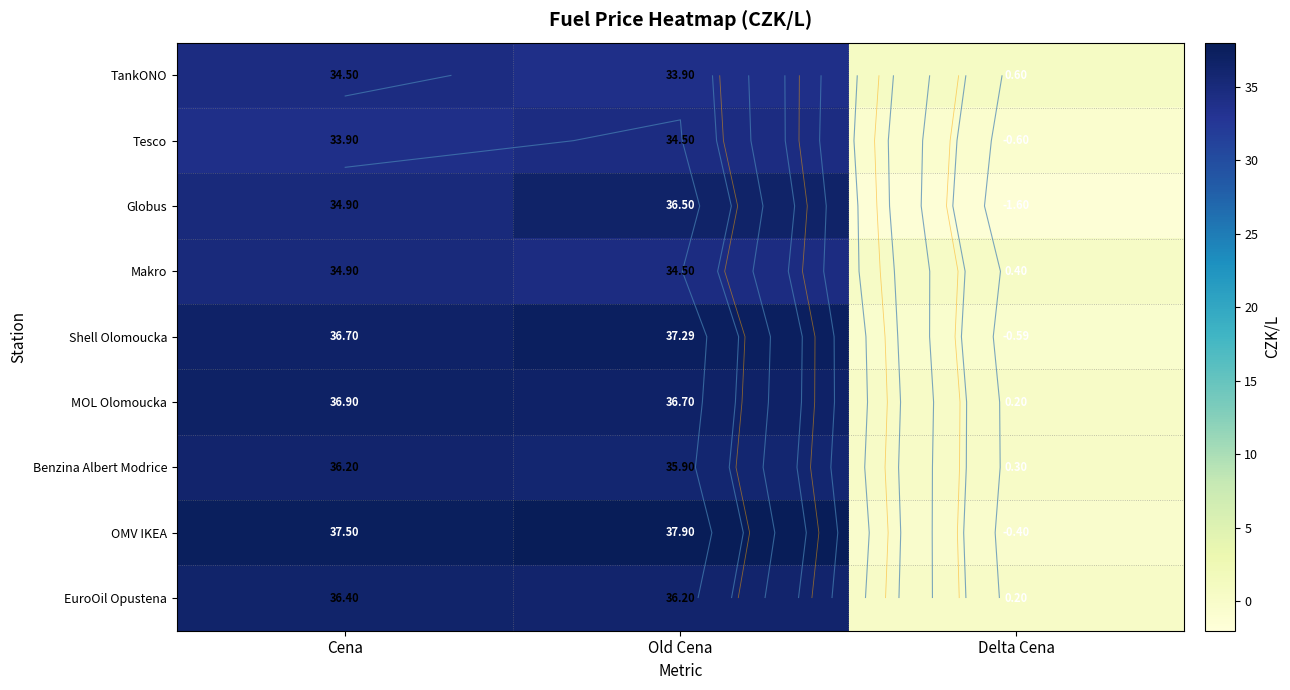

True or false: OMV IKEA has a value of -0.2 at Delta Cena.

False